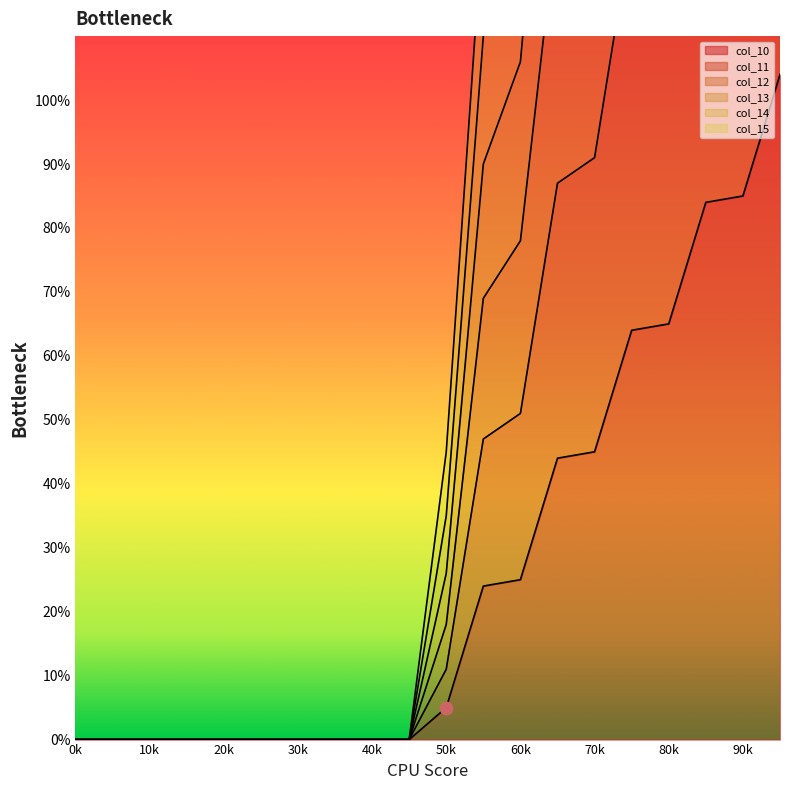

Which series has the largest Y range (max minus min)?

col_13